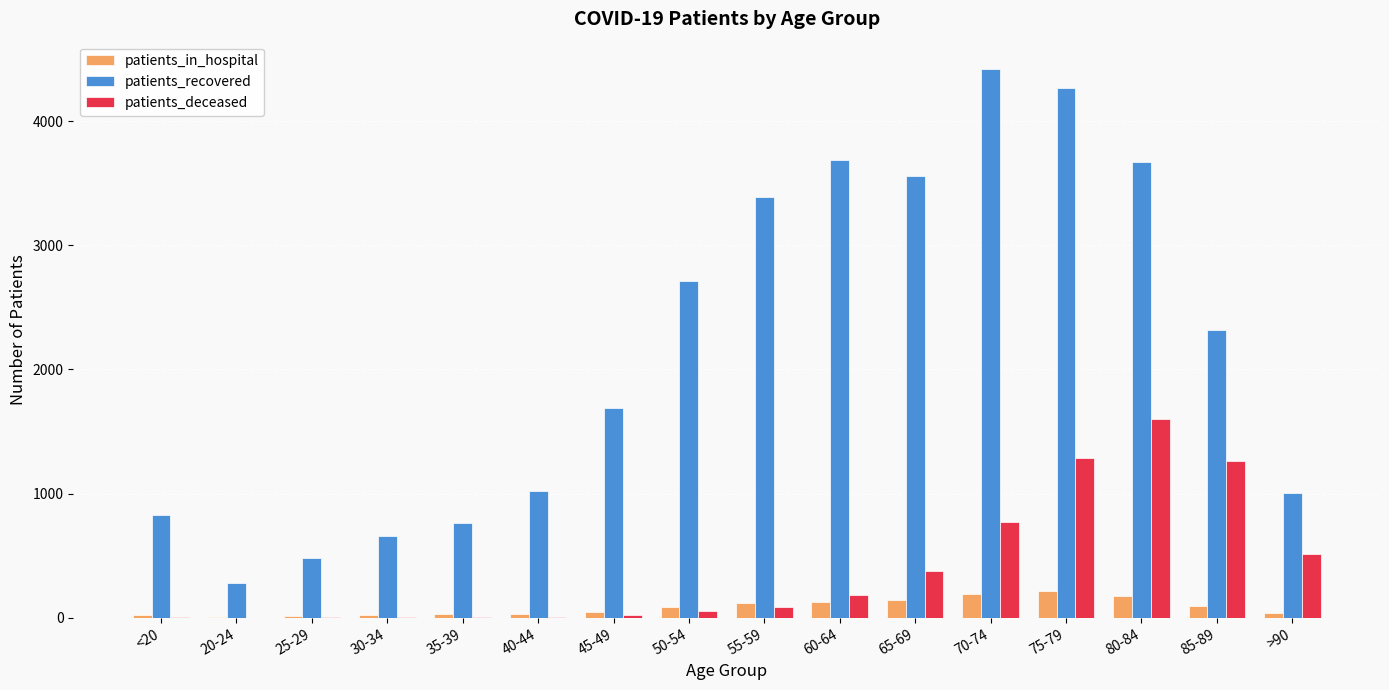

Which series has the largest total across all categories?

patients_recovered